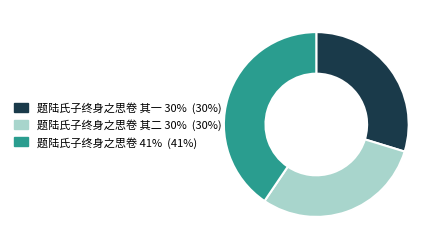

How many slices are in this pie chart?

3